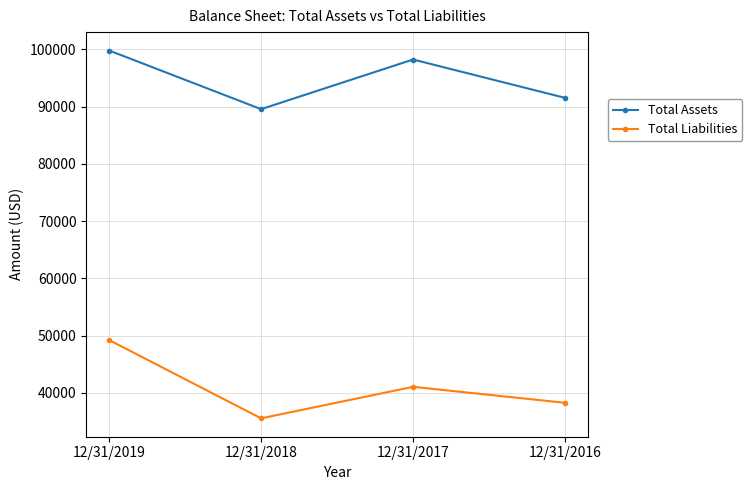

List the labels in order of Total Assets value, largest first.

12/31/2019, 12/31/2017, 12/31/2016, 12/31/2018